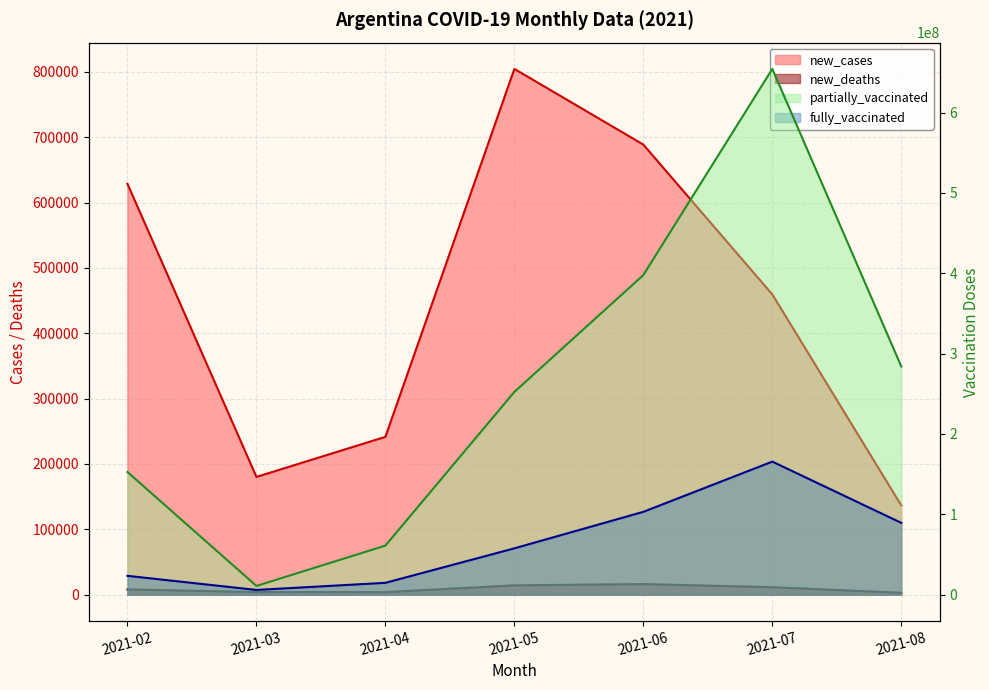

Is the value of fully_vaccinated at 2021-07 greater than the value of partially_vaccinated at 2021-05?

No